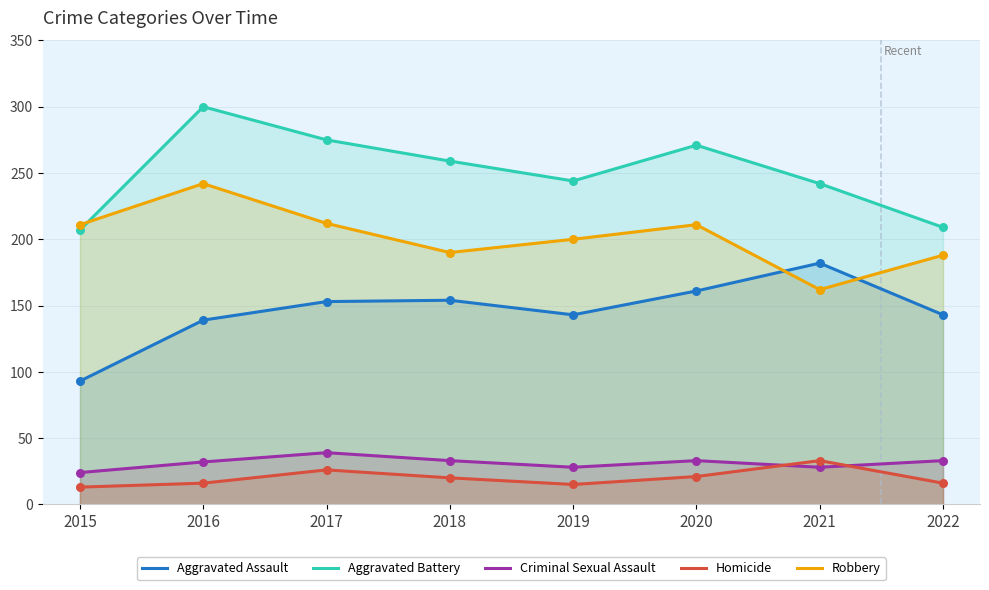

Which series reaches the maximum Y coordinate?

Aggravated Battery